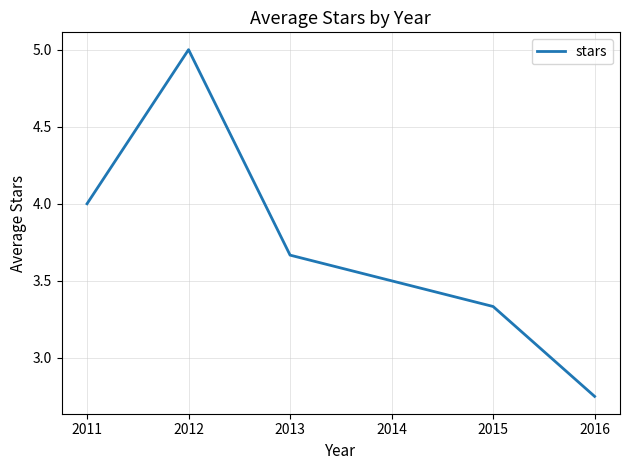

What is the change in value from 2015 to 2016?

-0.6